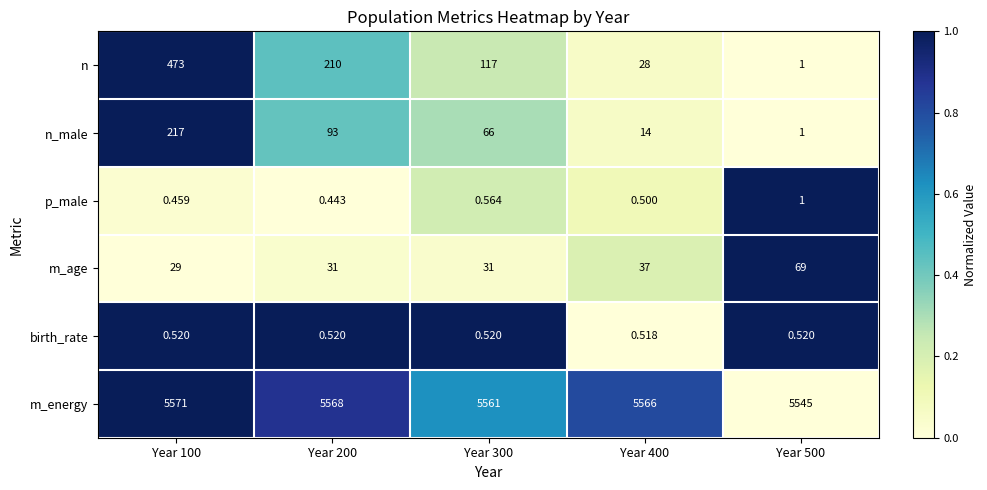

Between Year 300 and Year 400, which series saw the biggest shift?

n